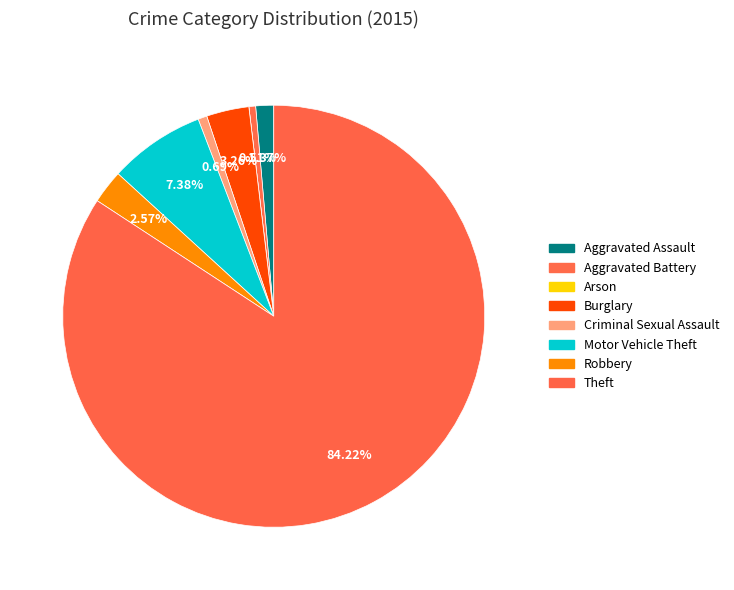

The Arson slice represents 0% of the pie. True or false?

True